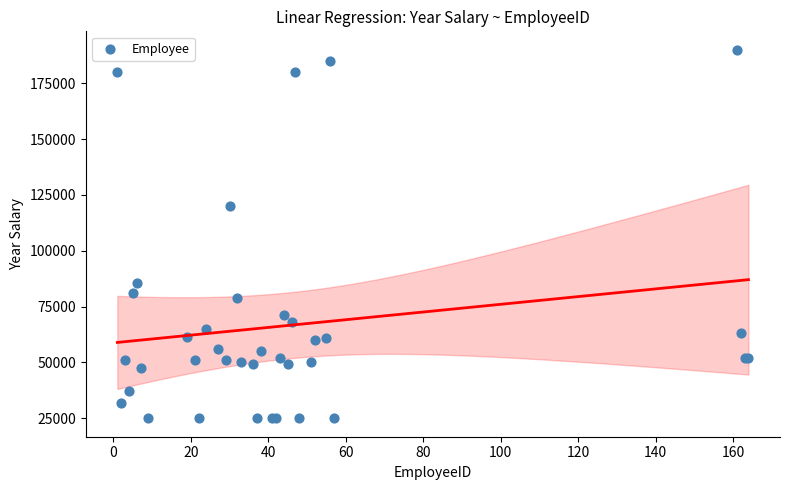

What Y value in the scatter plot is closest to 107500?

120000